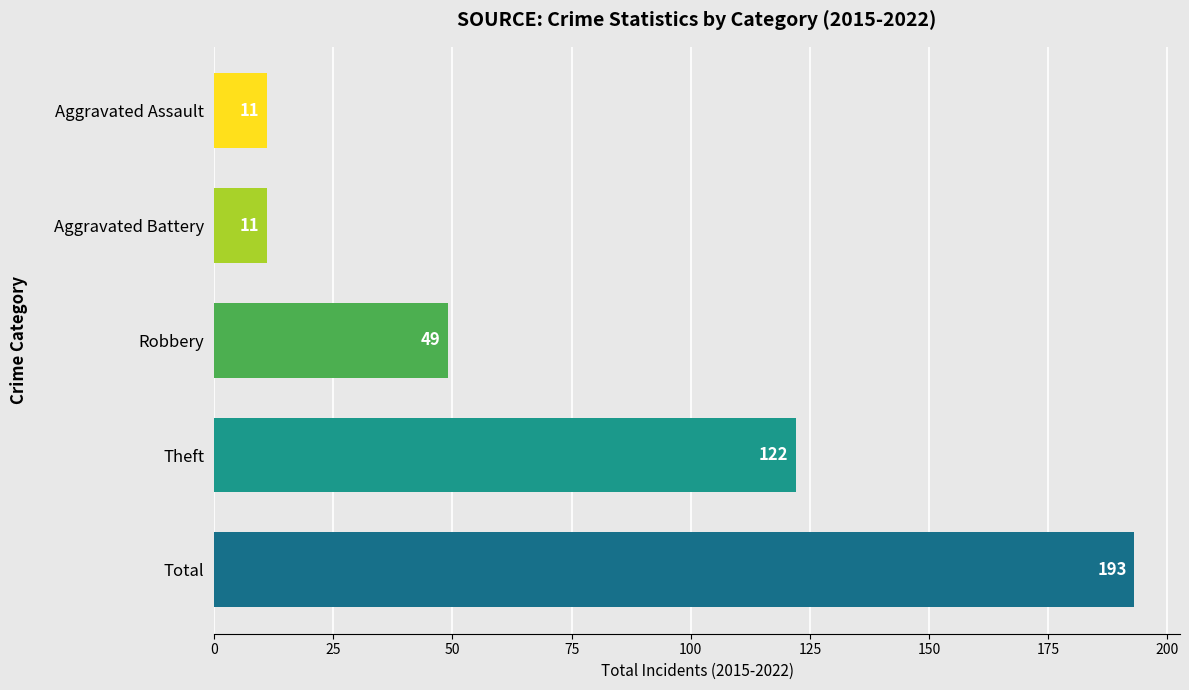

True or false: the data shows 188 at Theft.

False